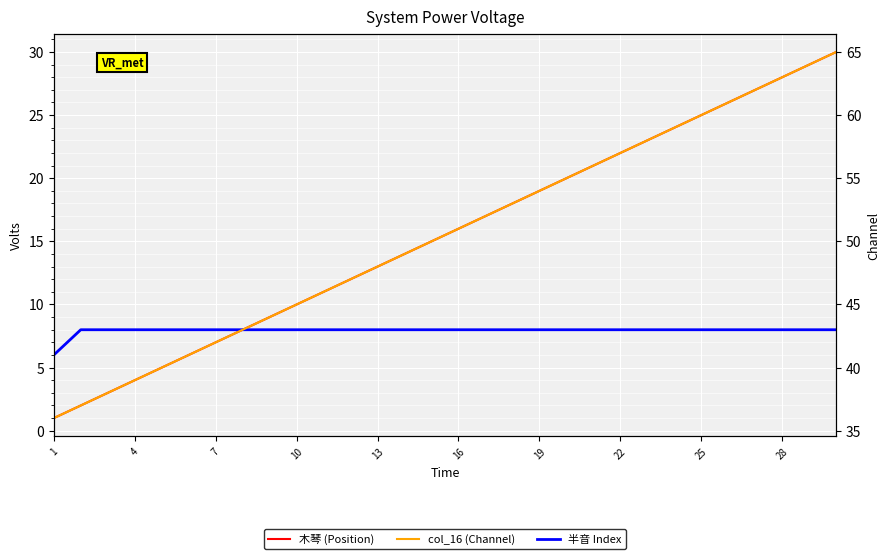

Which series has the widest spread of values?

木琴 (Position)